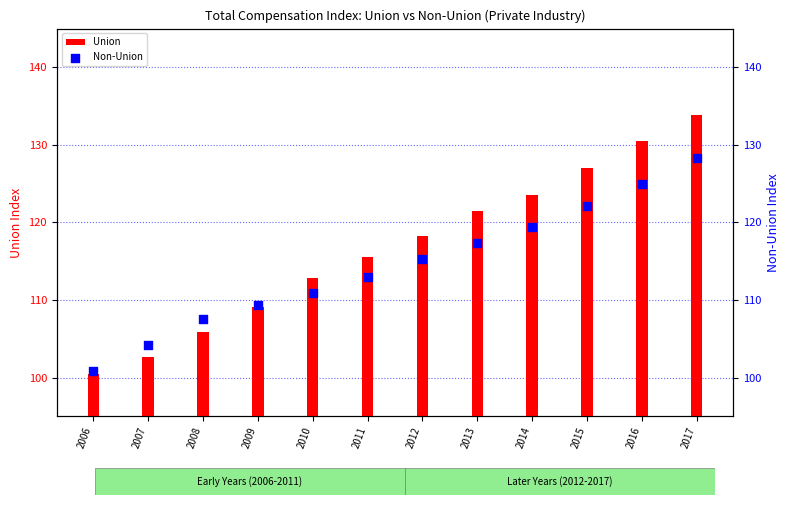

What is the total value across all series at 2016?

255.5